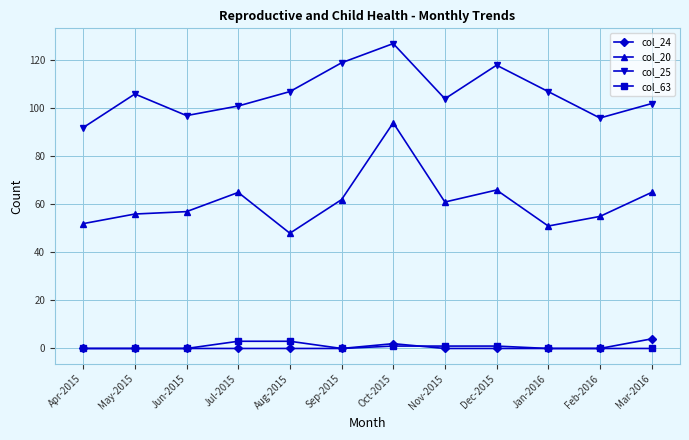

At how many categories does at least one series exceed 20?

12